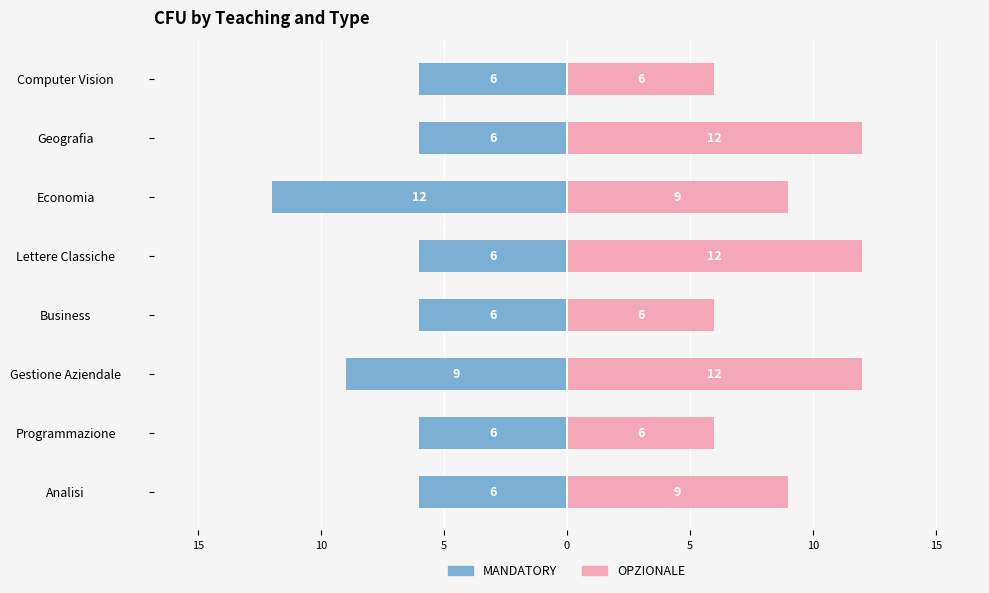

What is the difference between the maximum and second lowest values in the OPZIONALE series?

6